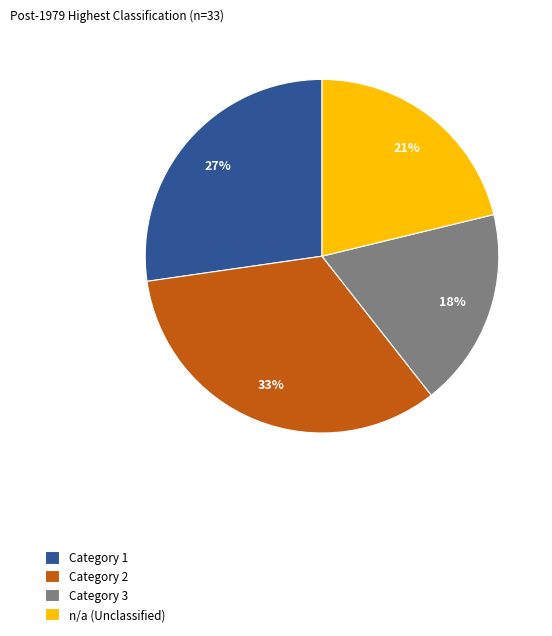

Combined, do Category 1 and n/a (Unclassified) account for over 50%?

No